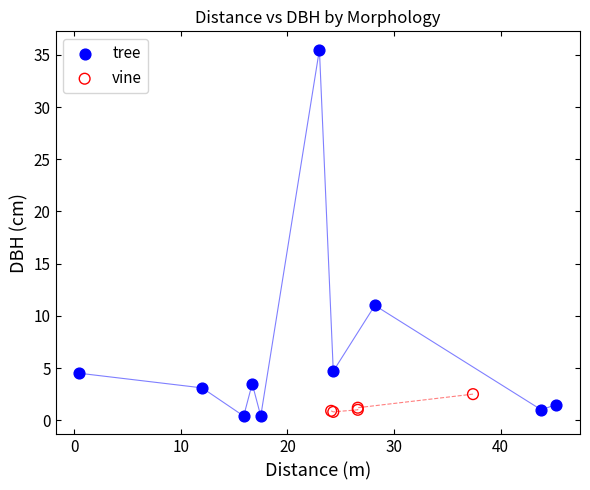

Which series has the largest Y range (max minus min)?

tree